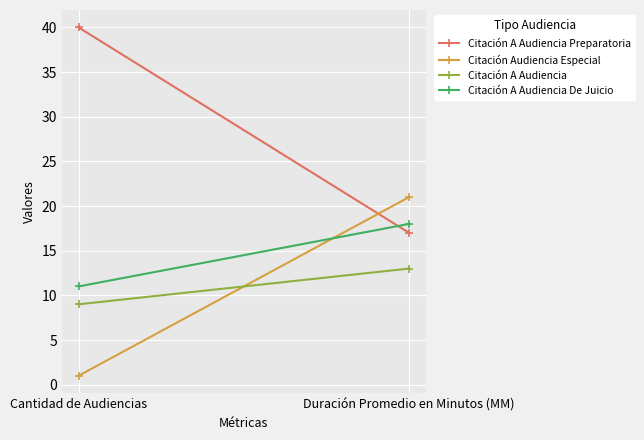

What is the difference between the highest and lowest values at Duración Promedio en Minutos (MM)?

8